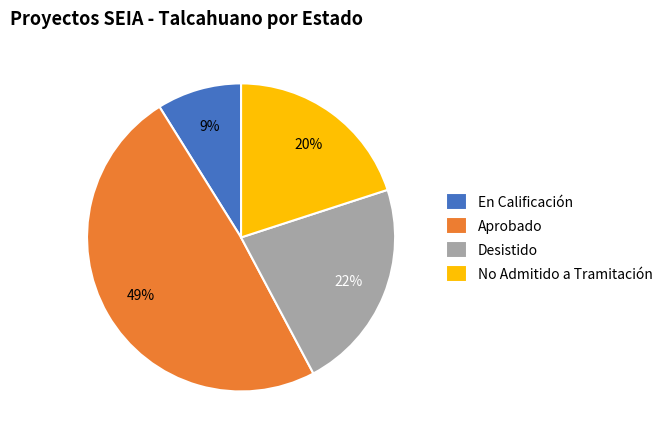

Combined, do Aprobado and En Calificación account for over 50%?

Yes